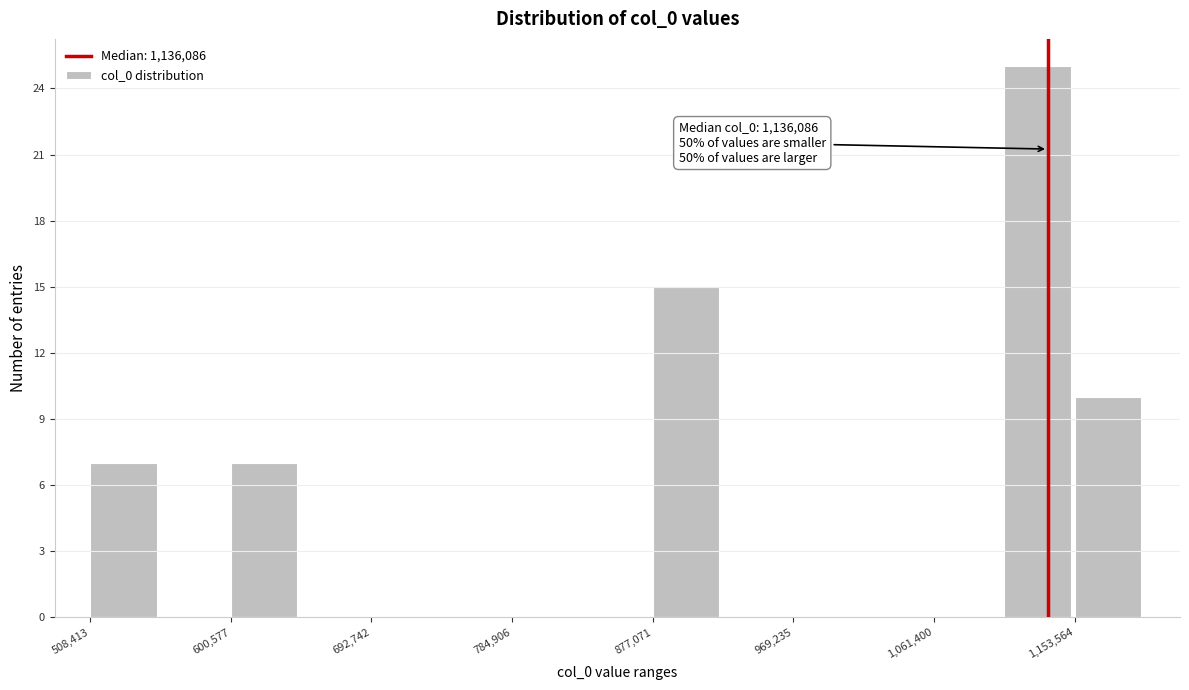

Which range on the x-axis has the tallest bar?

1110000 to 1150000